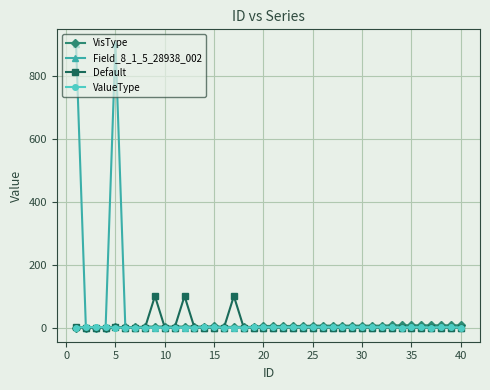

What is the maximum value shown in the chart?

903